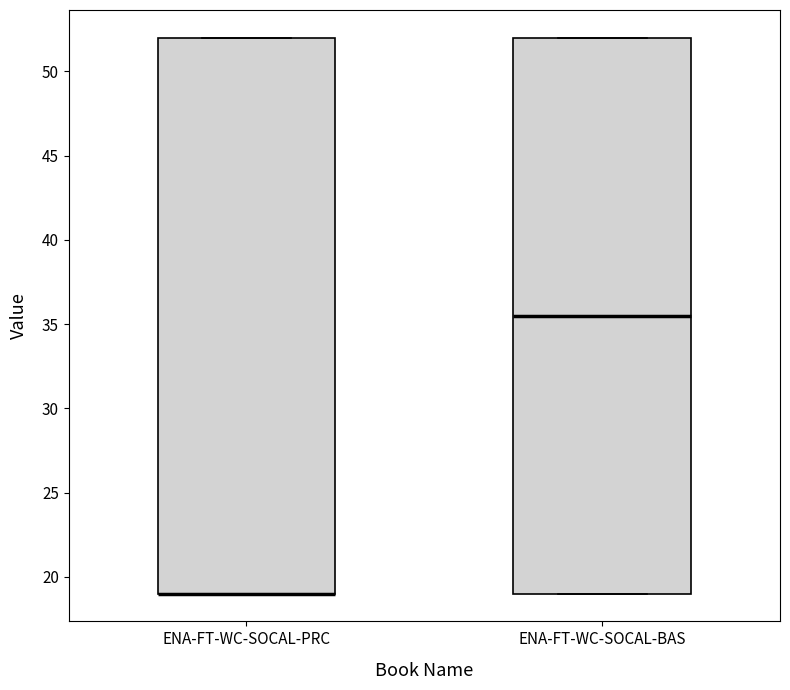

Reading left to right, read every box against the y-axis: the position of its median line, the range the box covers, and the ends of its whiskers. The values are not printed on the chart, so give them approximately, as read against the axis.

ENA-FT-WC-SOCAL-PRC: median 19.0 (drawn on the box's lower edge), box 19.0 to 52.0, whiskers 19.0 to 52.0
ENA-FT-WC-SOCAL-BAS: median 35.5, box 19.0 to 52.0, whiskers 19.0 to 52.0